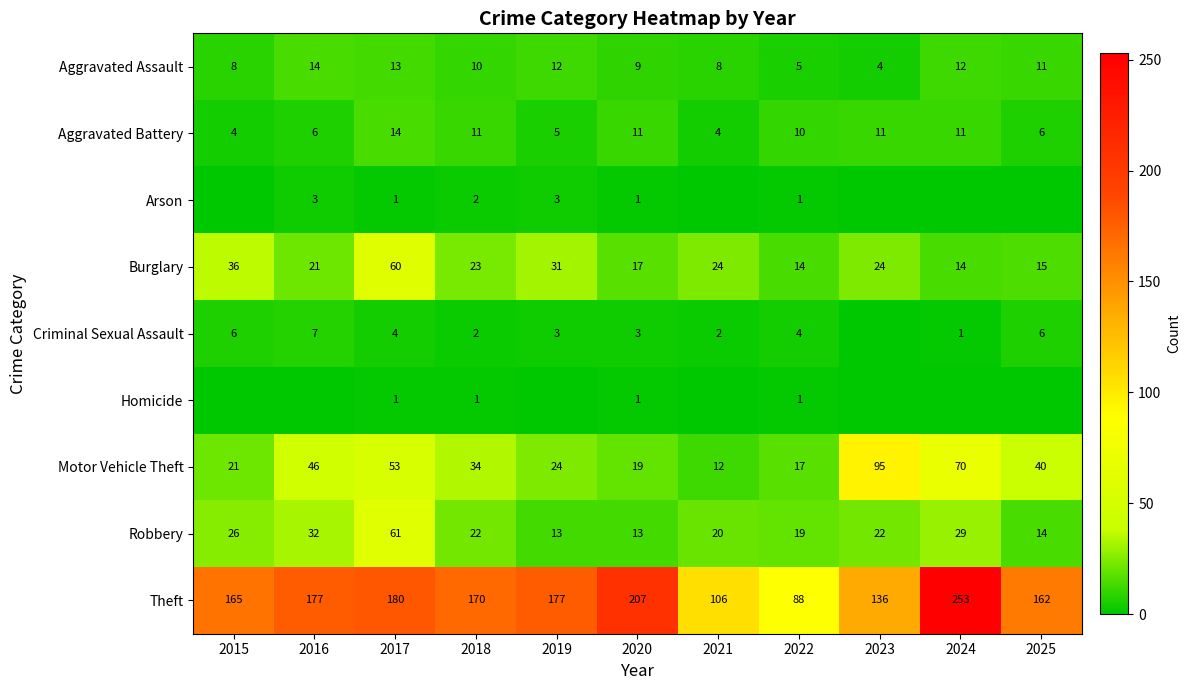

How many data points in Robbery are less than 22?

5